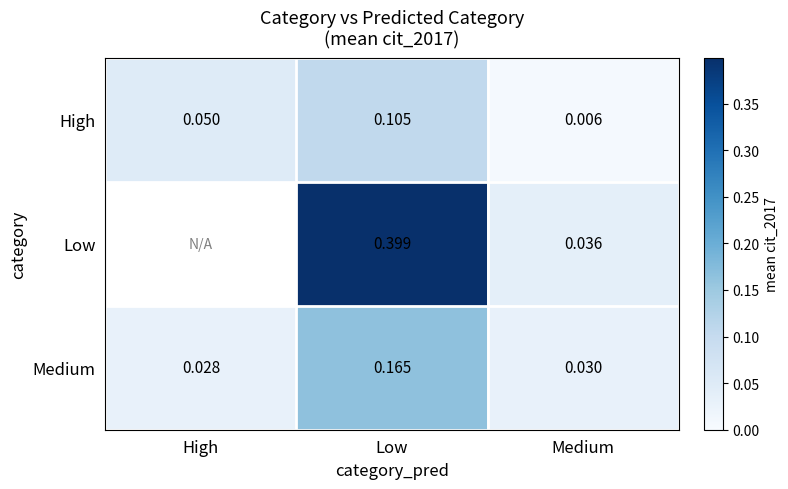

Is the value of High at High greater than the value of Medium at Low?

No